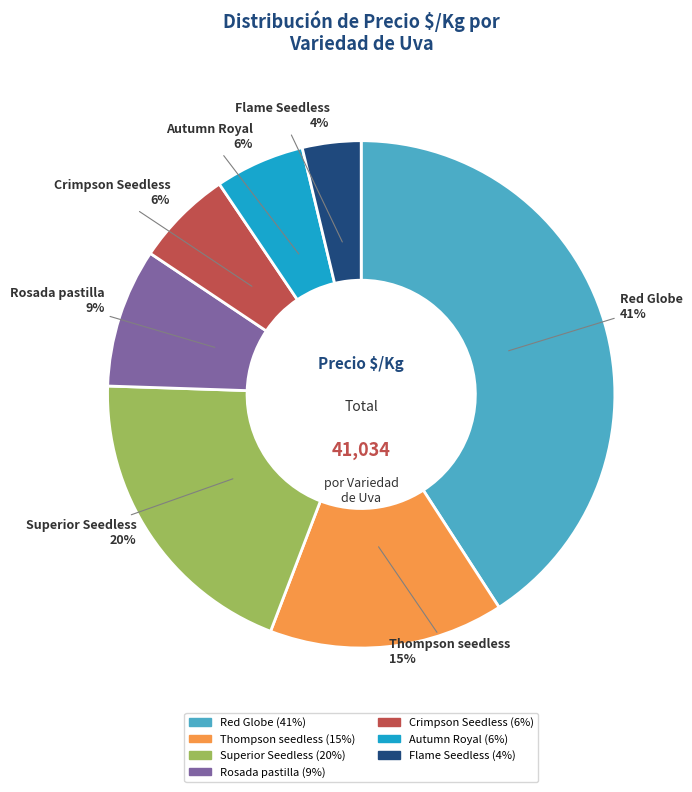

How many slices are in this pie chart?

7